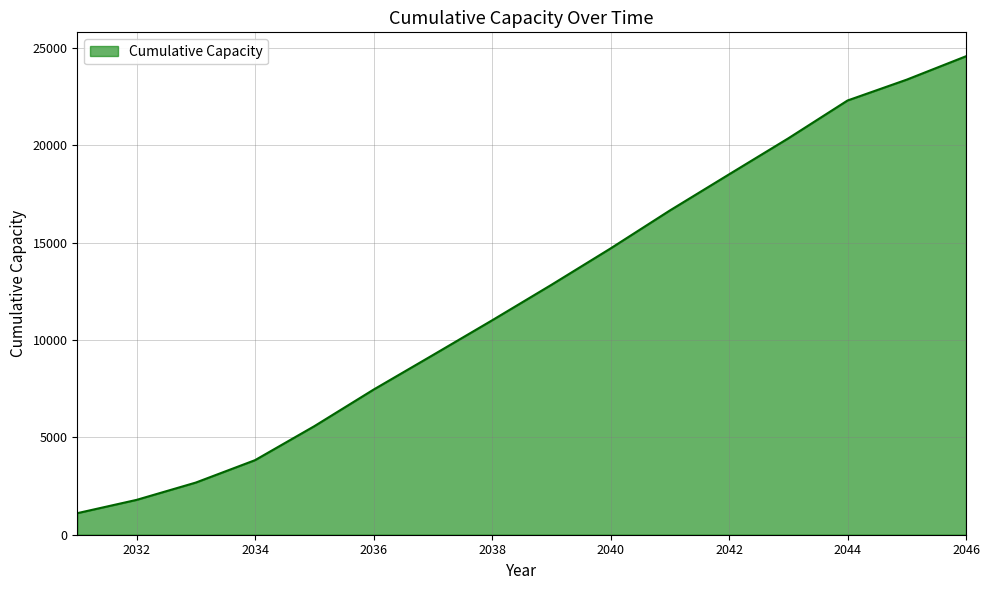

What is the maximum value shown in the chart?

24582.8